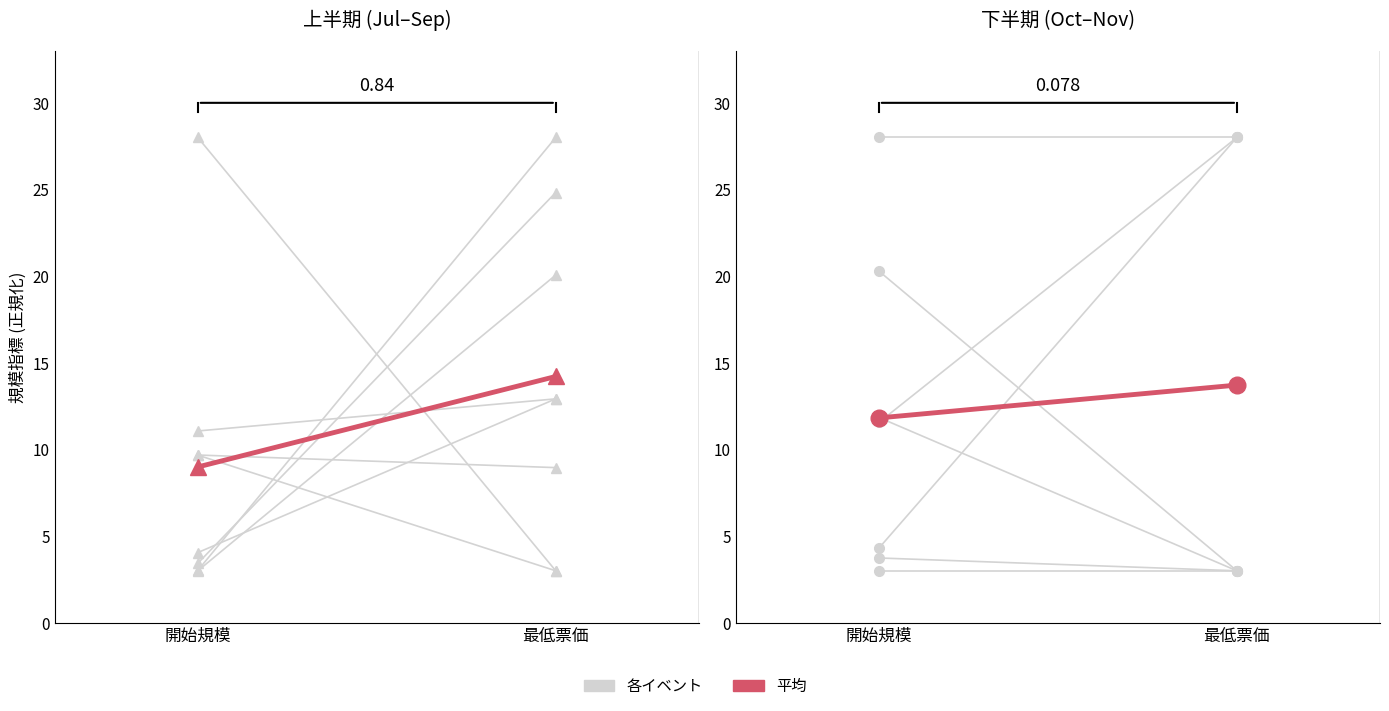

Which series has the largest range (max minus min)?

各イベント